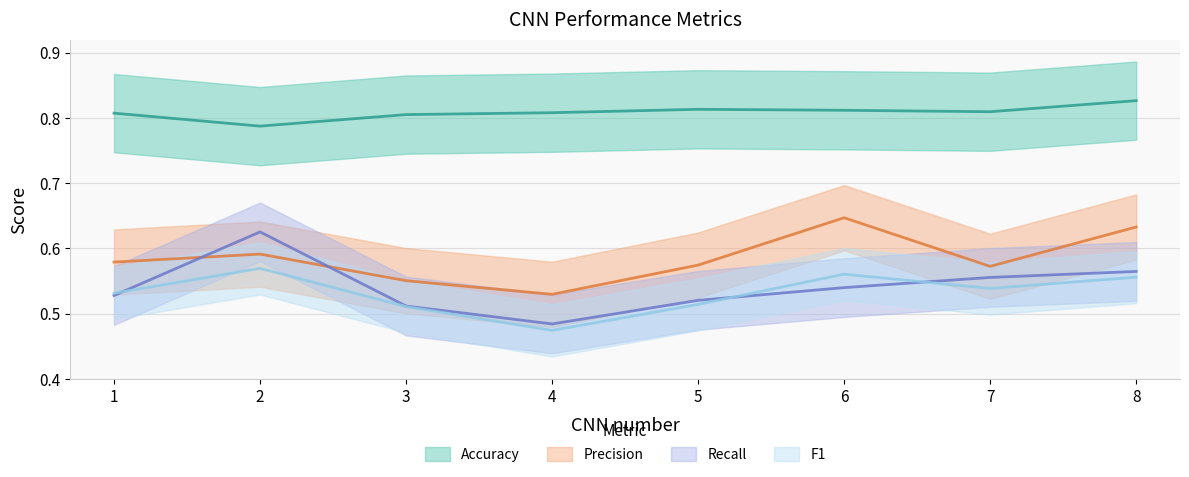

At how many categories does at least one series exceed 0?

8